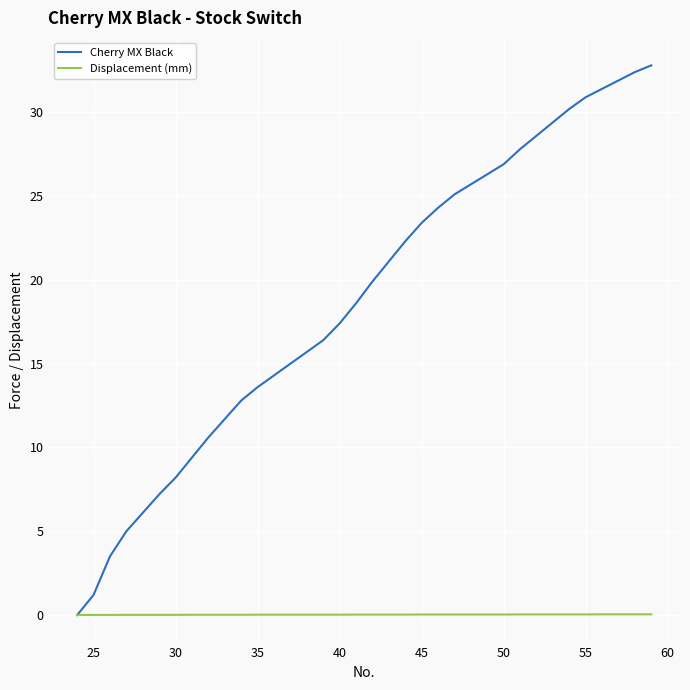

Which series has the widest spread of values?

Cherry MX Black